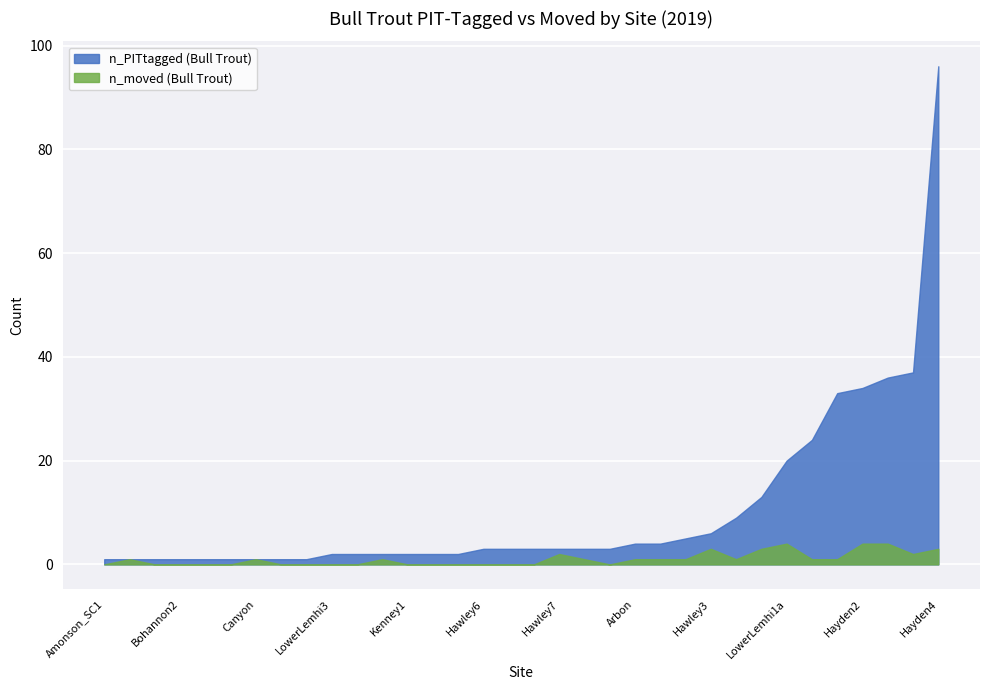

List the series in order of their overall mean, lowest first.

n_moved (Bull Trout), n_PITtagged (Bull Trout)